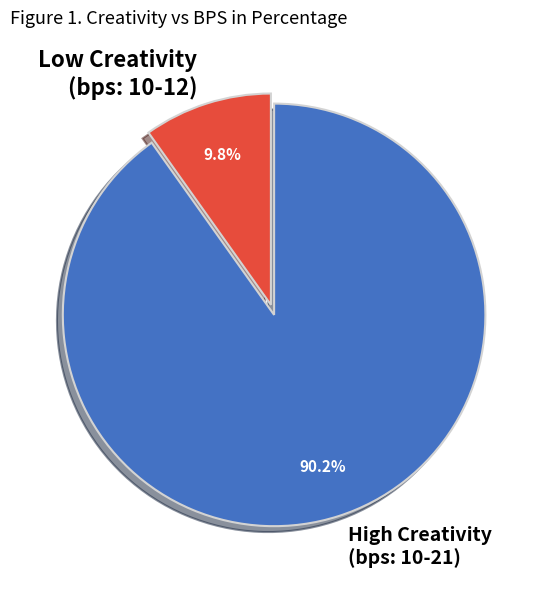

To the nearest percent, what is the average slice percentage?

50%